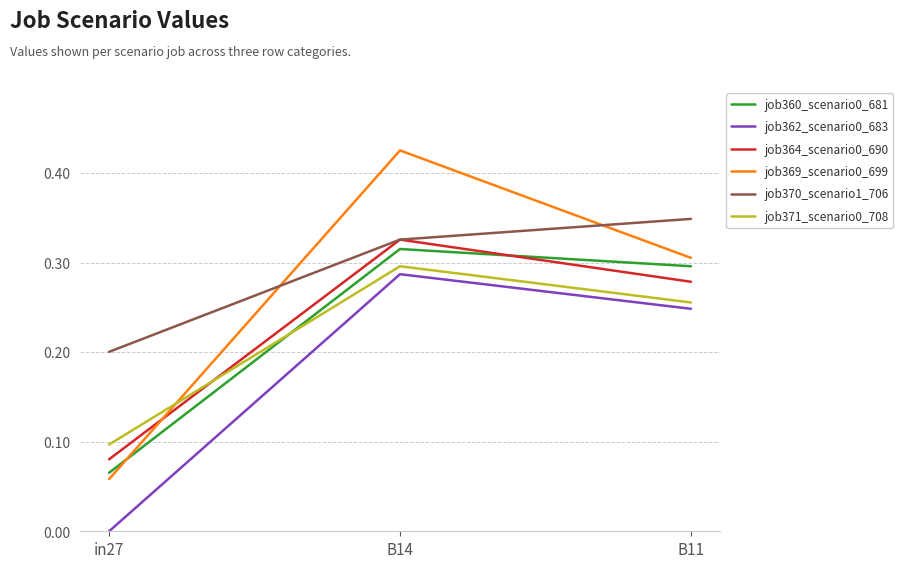

List the labels in order of job362_scenario0_683 value, smallest first.

in27, B11, B14